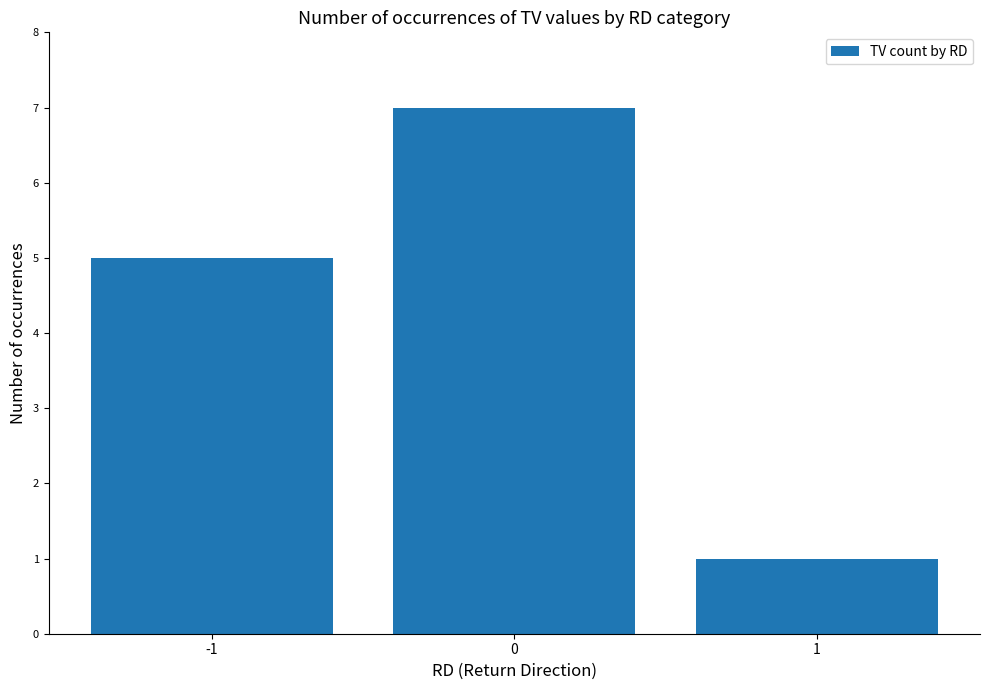

What is the difference between the values at 1 and -1?

4